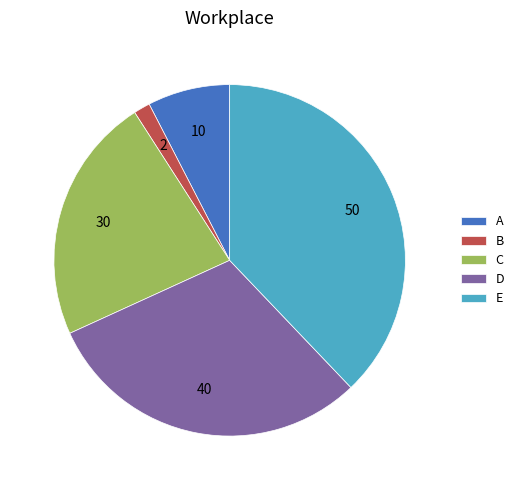

Does any single category account for the majority?

No